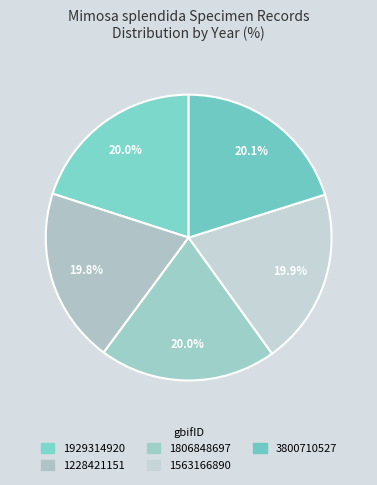

How many slices are in this pie chart?

5